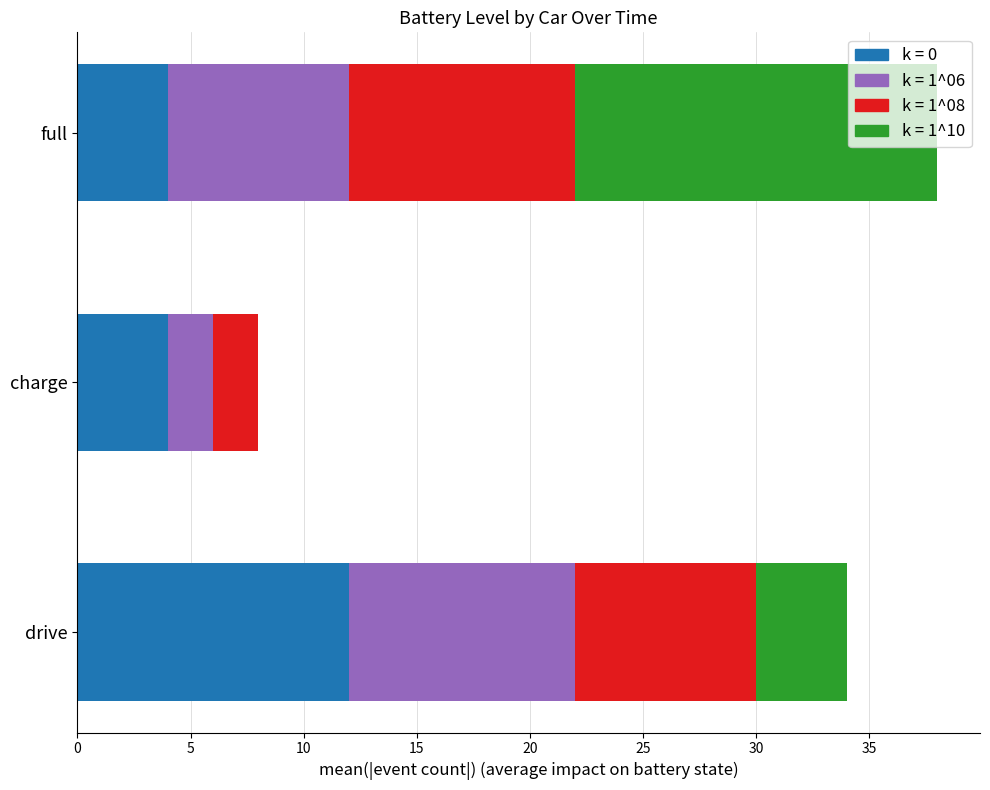

At which category is the sum across all series the highest?

full